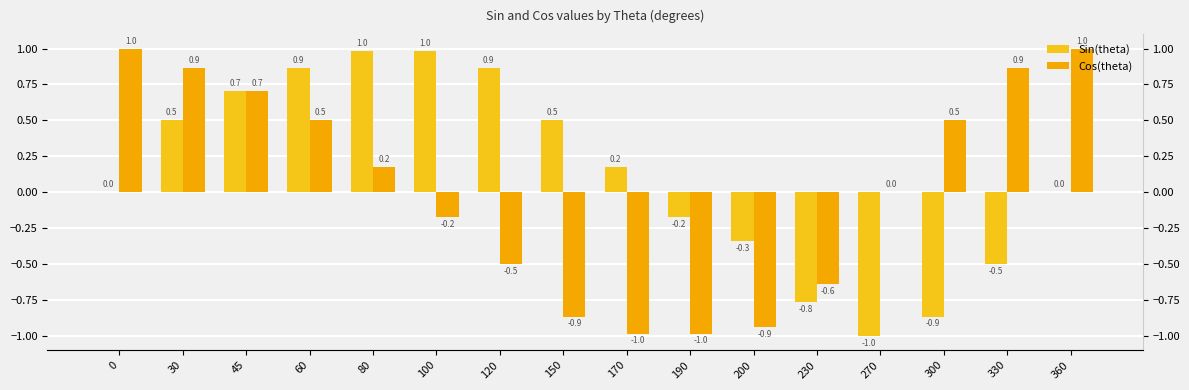

Does the chart contain any negative values?

Yes